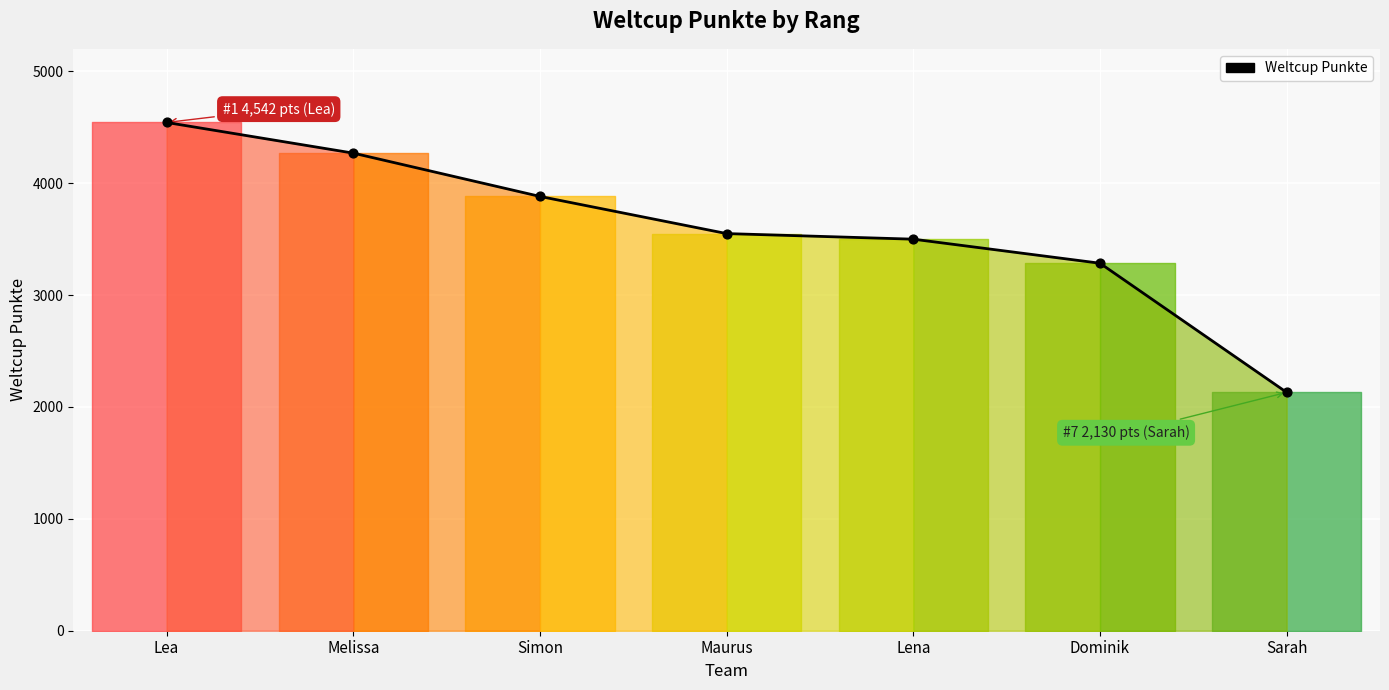

Which has a higher value, Dominik or Lea?

Lea